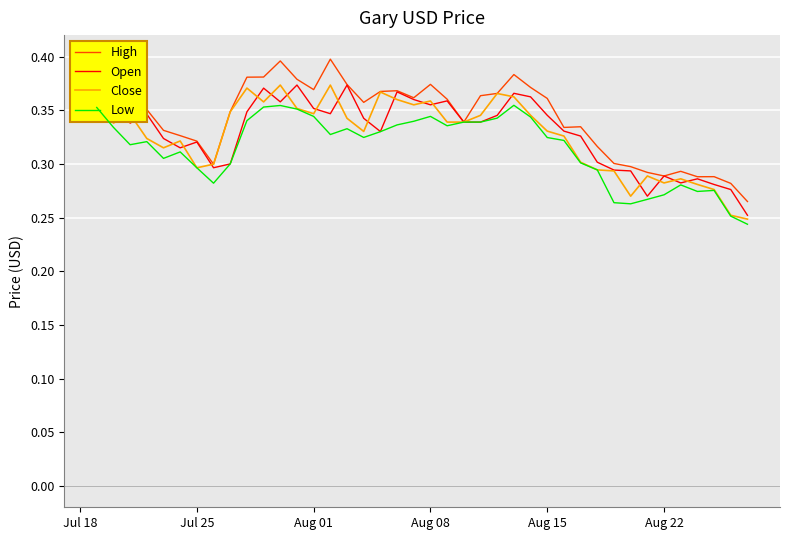

How many lines are shown in the chart?

4